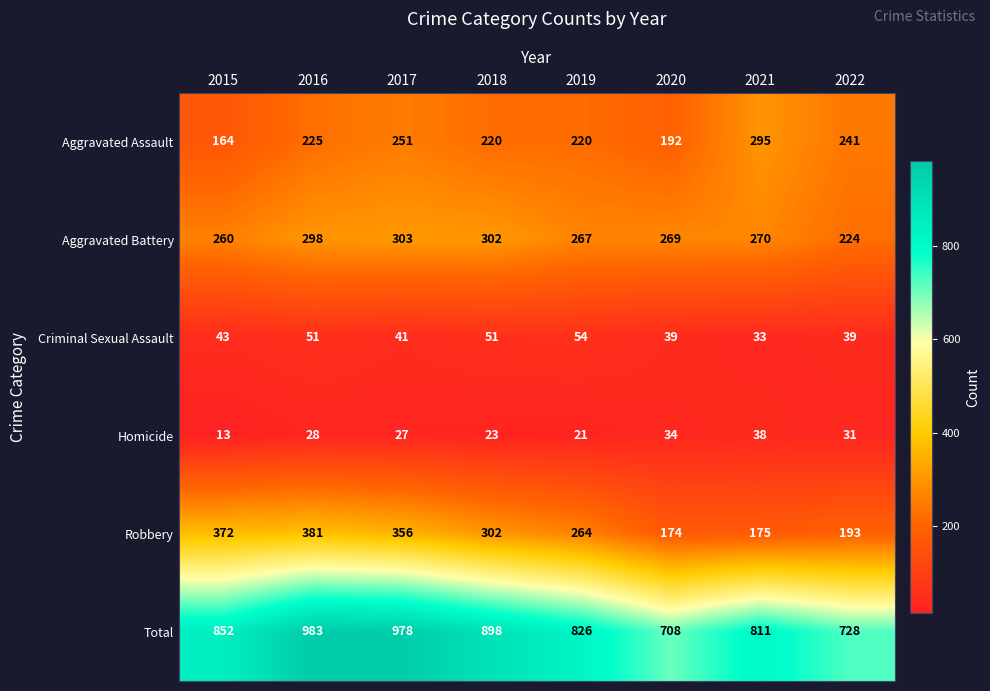

The Criminal Sexual Assault series shows 41 at 2017. True or false?

True